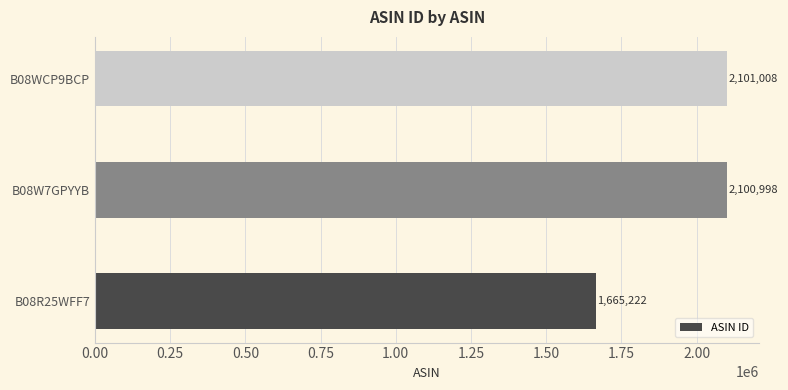

What is the difference between the values at B08WCP9BCP and B08W7GPYYB?

10